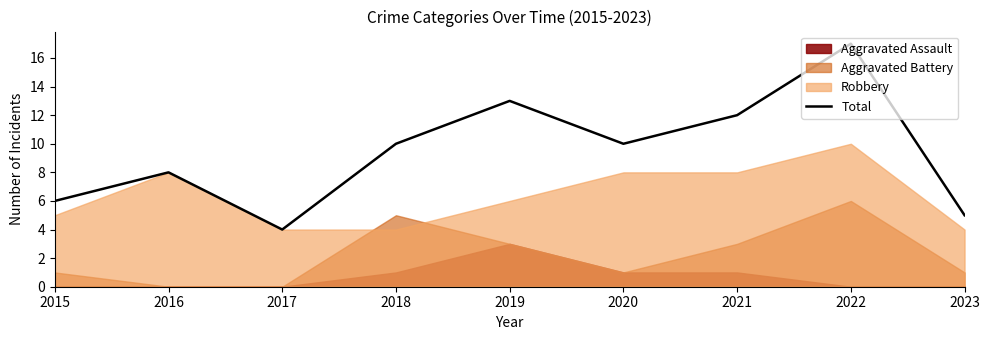

Where is the data nearest to the value 10?

2018